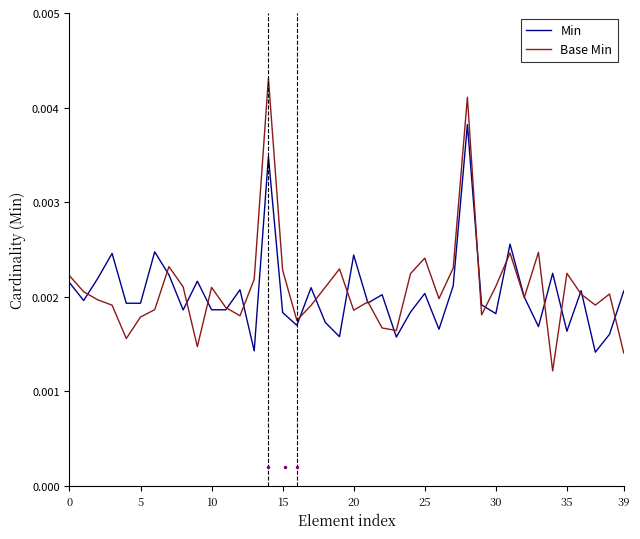

Which series has the widest spread of values?

Base Min